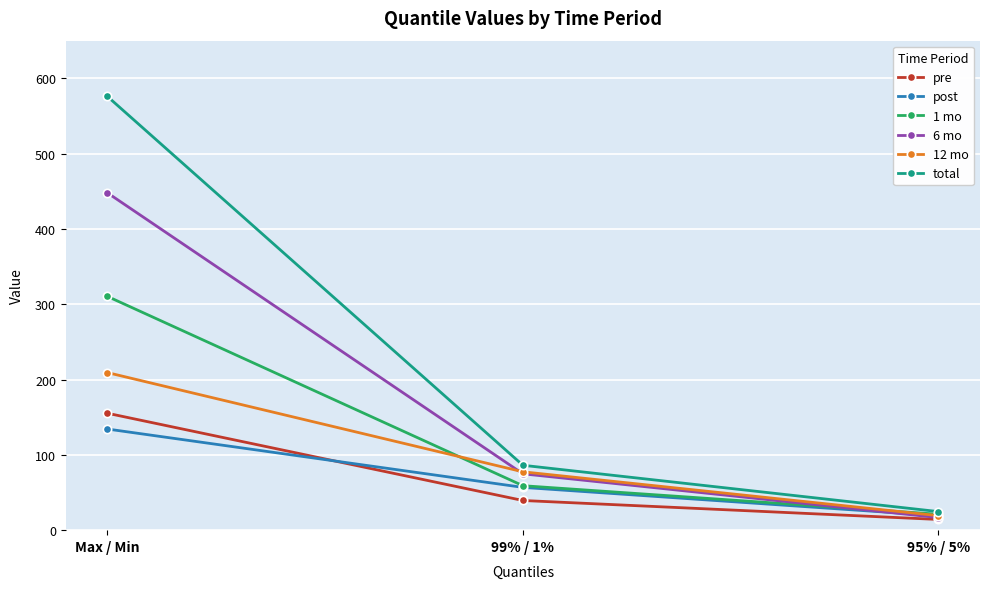

Rank the categories by 6 mo value from highest to lowest.

Max / Min, 99% / 1%, 95% / 5%